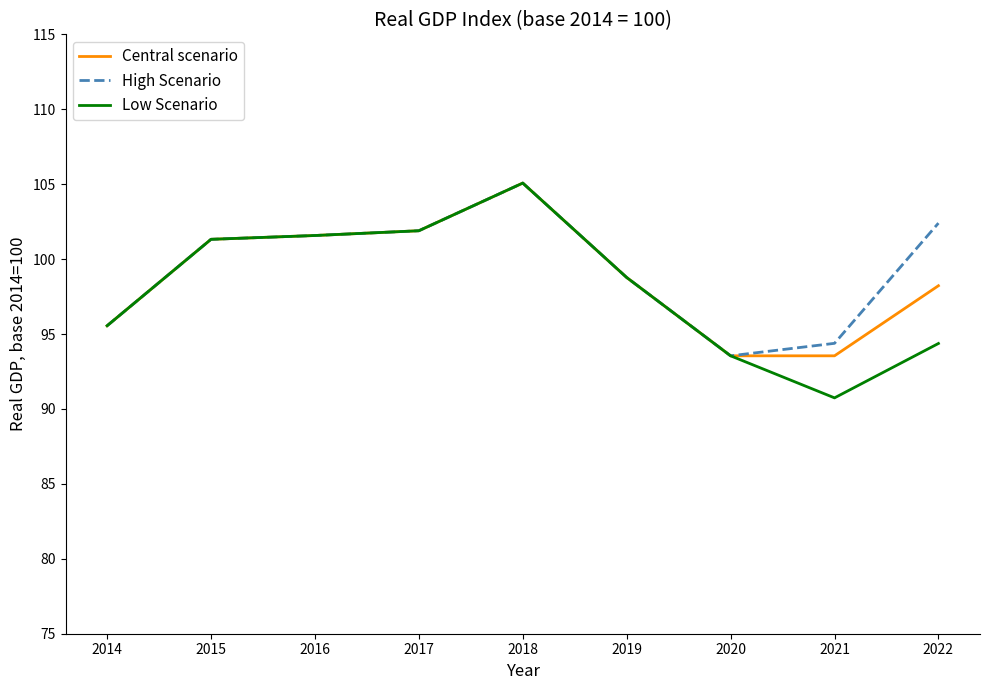

At how many categories does at least one series exceed 103?

1